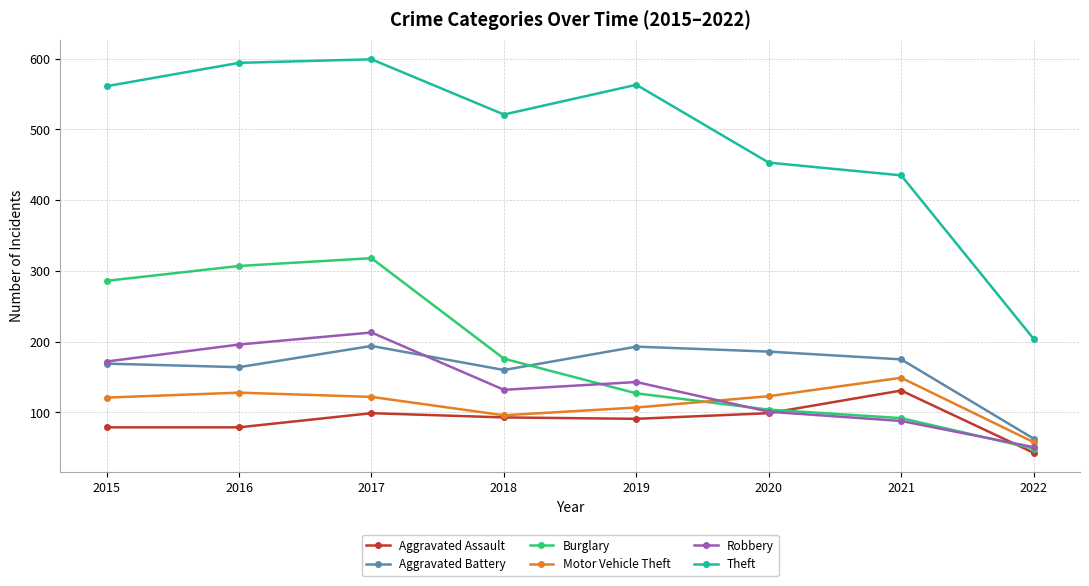

The Aggravated Assault series shows 70 at 2021. True or false?

False